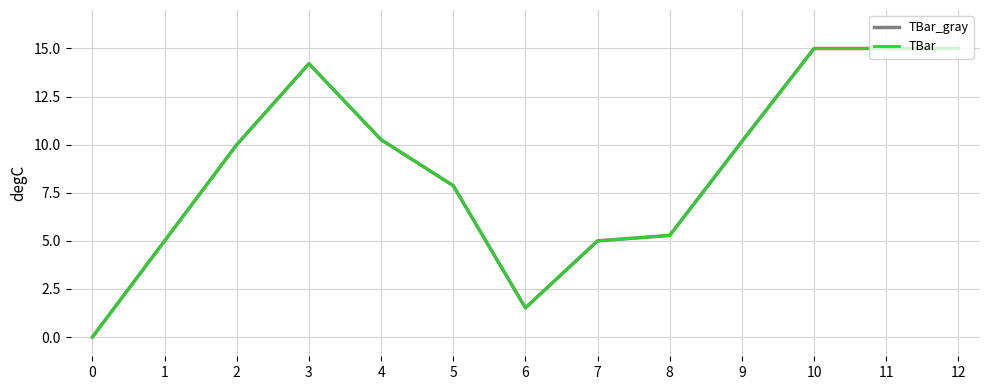

Is this an area chart (filled region under the line)?

No